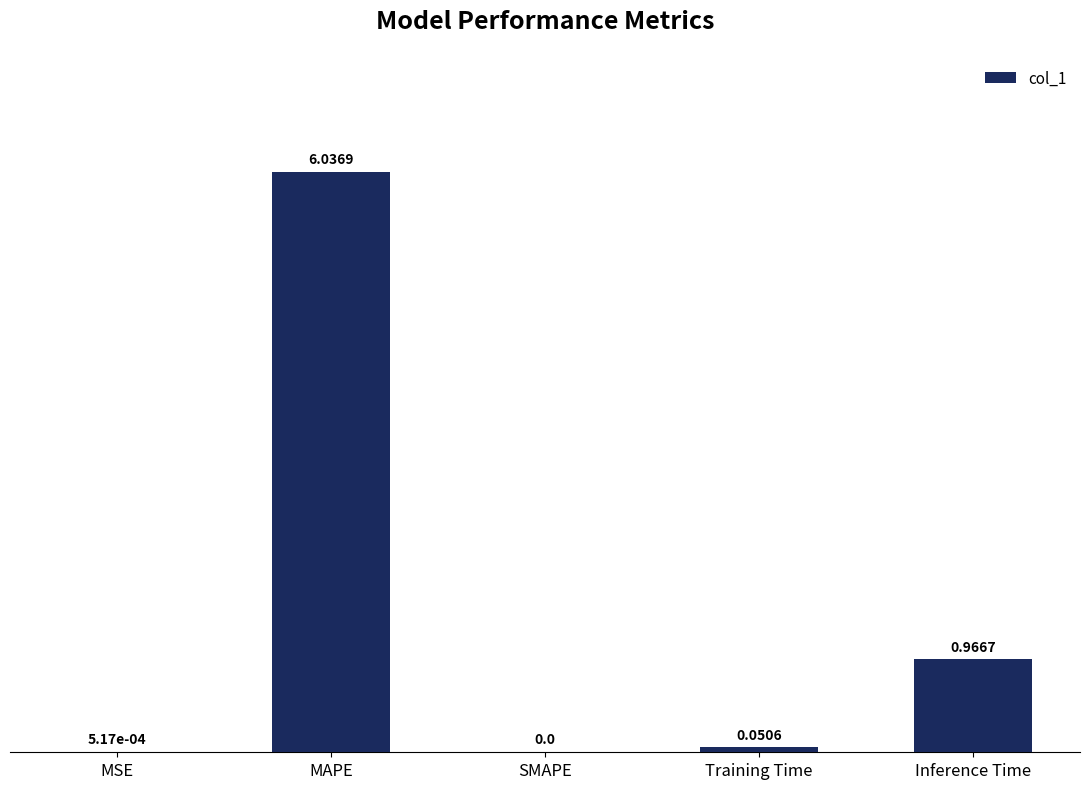

Between SMAPE and MSE, which is larger?

MSE